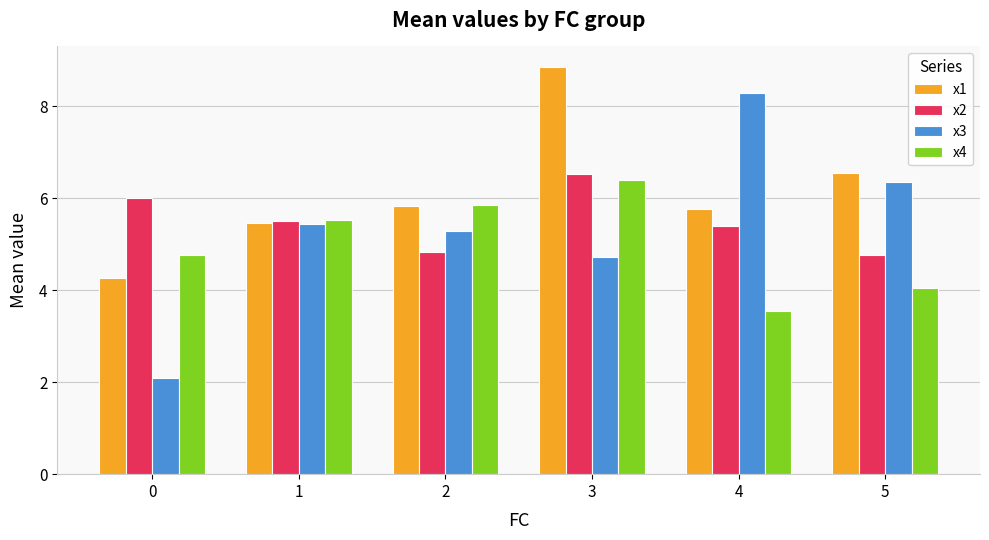

True or false: x2 has a value of 1.2 at 5.

False